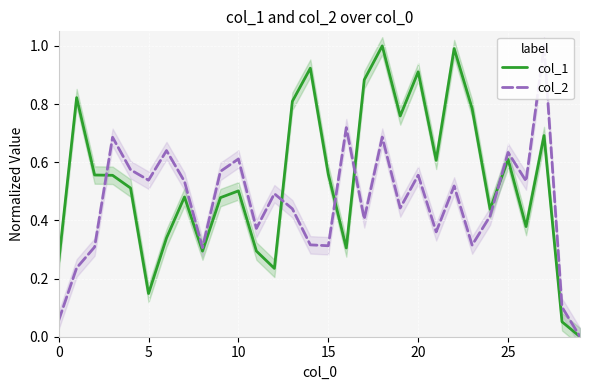

In col_2, how many points are higher than both neighbors (excluding endpoints)?

10